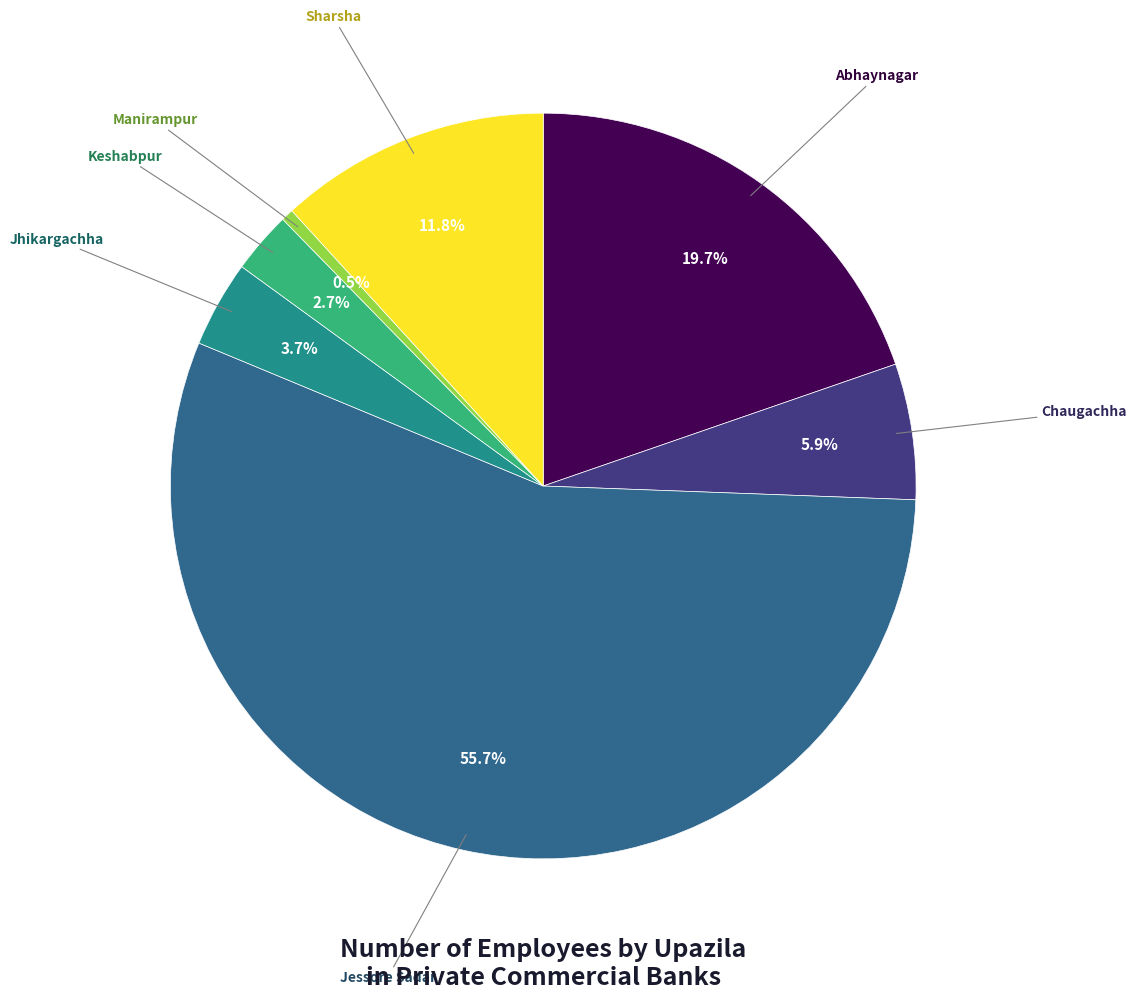

Is there a majority slice in this chart?

Yes